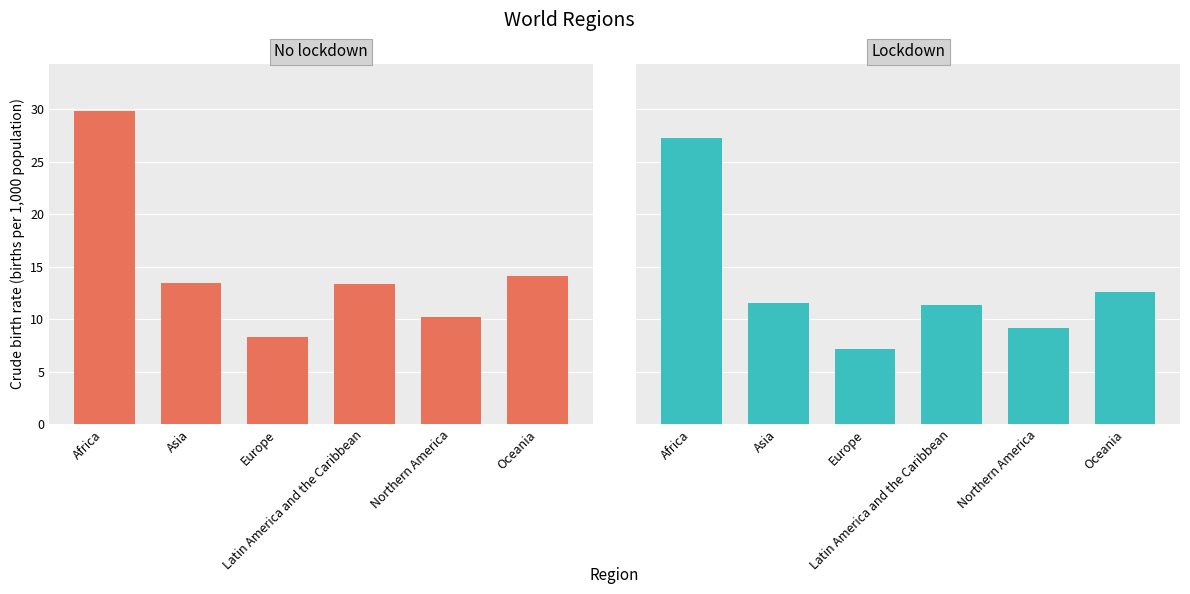

What is the value of the Lockdown bar at the 6th from the left?

12.6